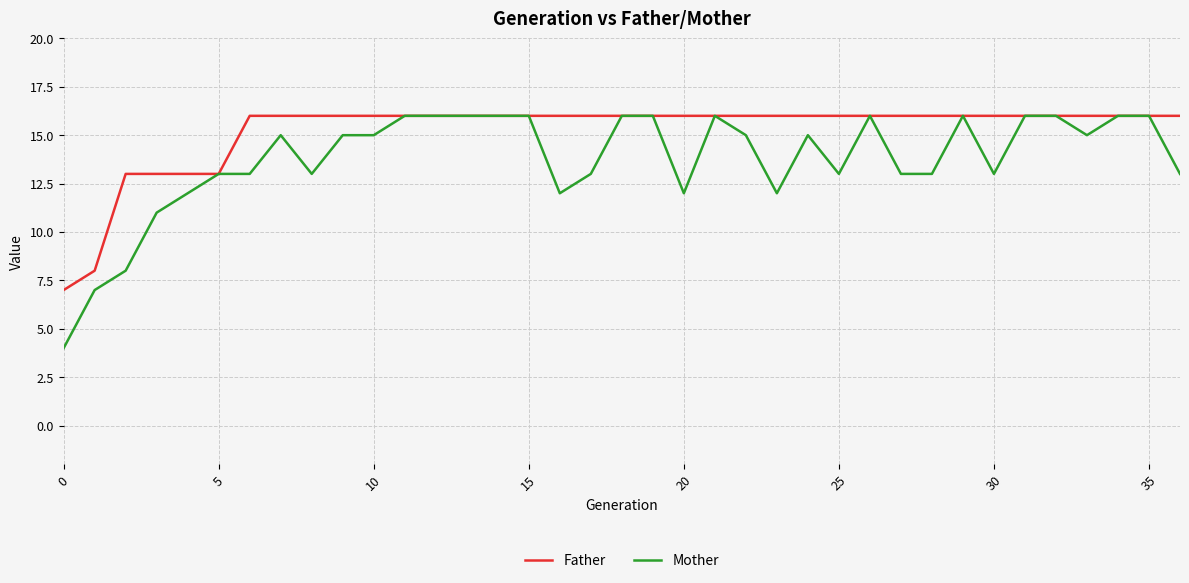

What is the minimum value shown in the chart?

4